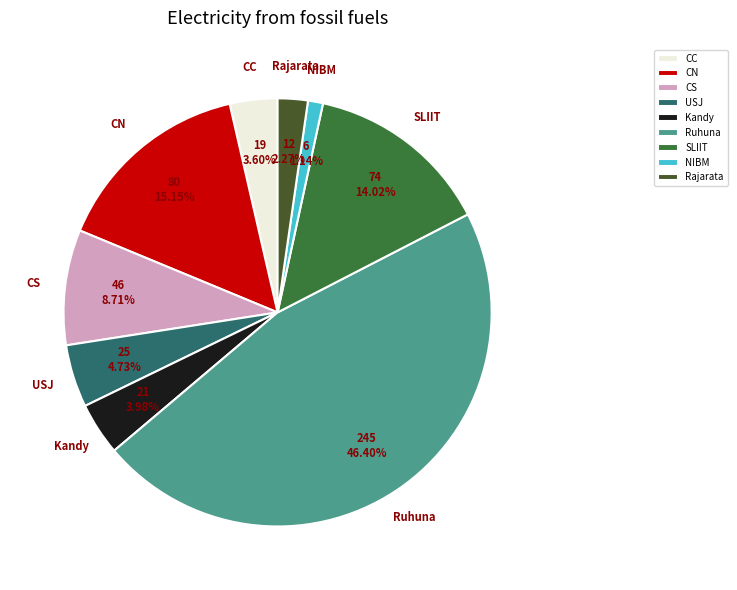

The Kandy slice represents 4% of the pie. True or false?

True